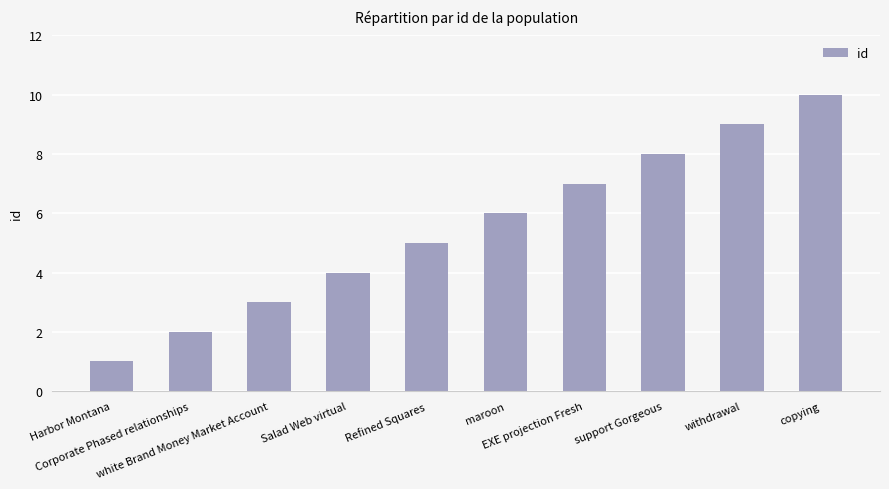

List the labels in order of value, largest first.

copying, withdrawal, support Gorgeous, EXE projection Fresh, maroon, Refined Squares, Salad Web virtual, white Brand Money Market Account, Corporate Phased relationships, Harbor Montana